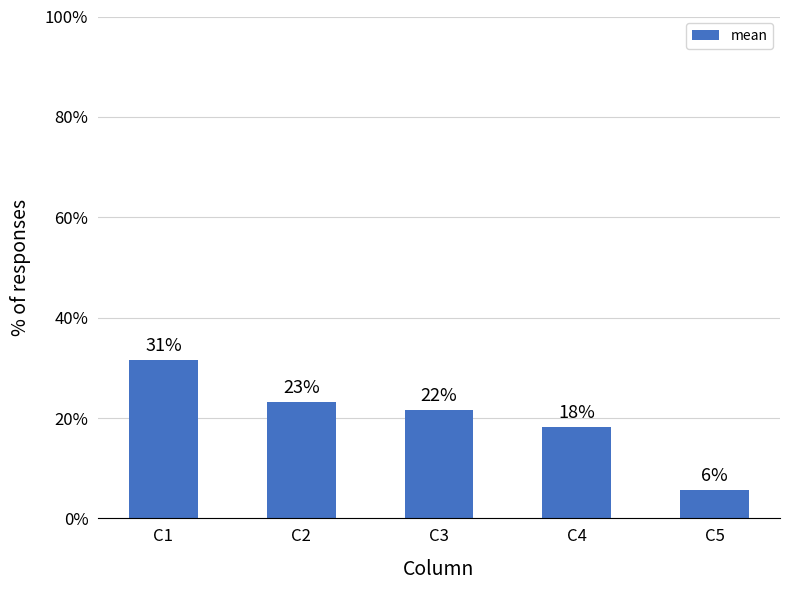

Which label corresponds to the smallest value in the chart?

C5